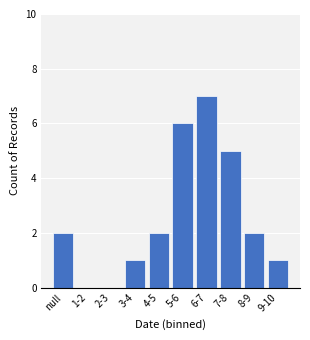

Reading left to right, what are all the values shown in this chart?

null=2	1-2=0	2-3=0	3-4=1	4-5=2	5-6=6	6-7=7	7-8=5	8-9=2	9-10=1